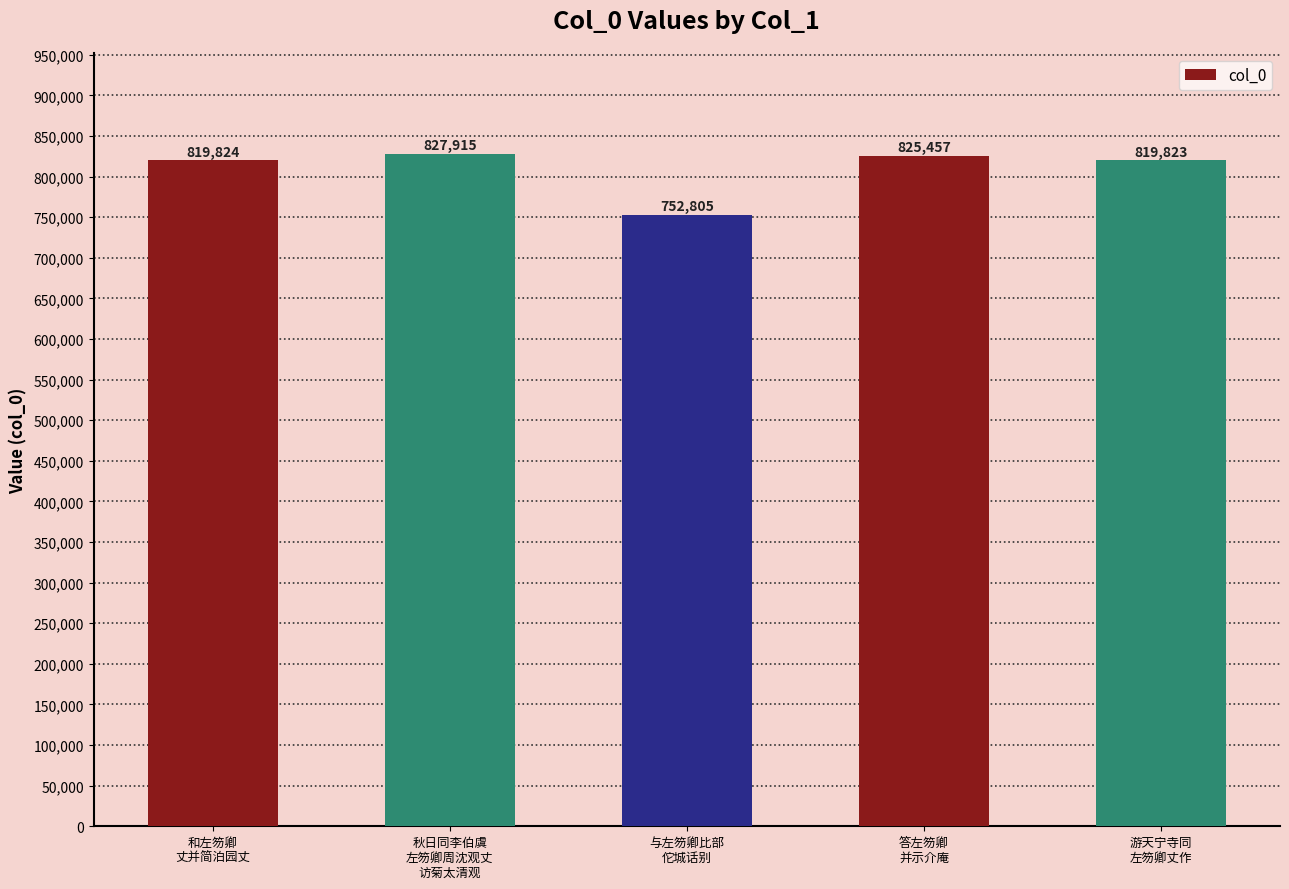

Reading right to left, extract all data points from this chart.

游天宁寺同
左笏卿丈作=819823	答左笏卿
并示介庵=825457	与左笏卿比部
佗城话别=752805	秋日同李伯虞
左笏卿周沈观丈
访菊太清观=827915	和左笏卿
丈并简泊园丈=819824